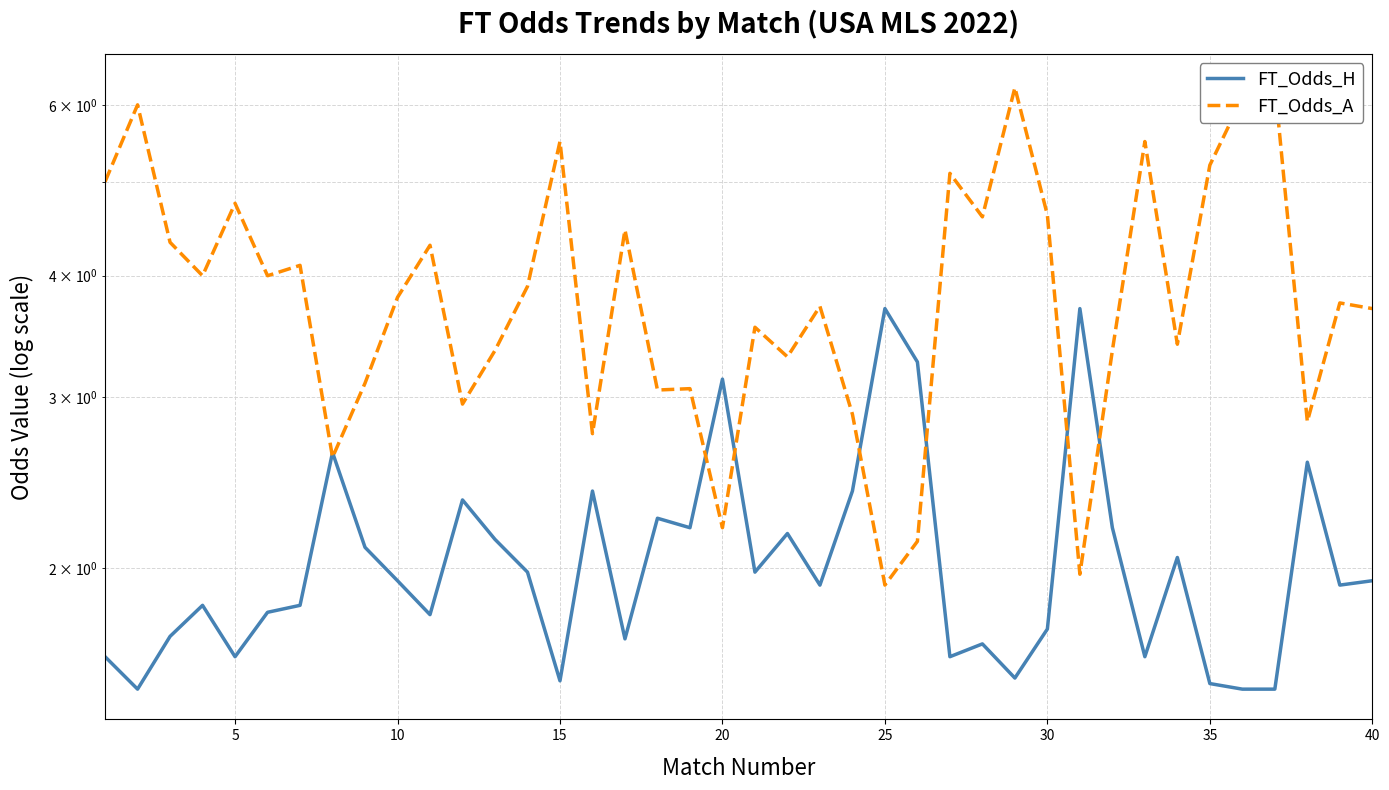

Which series has the largest total across all categories?

FT_Odds_A